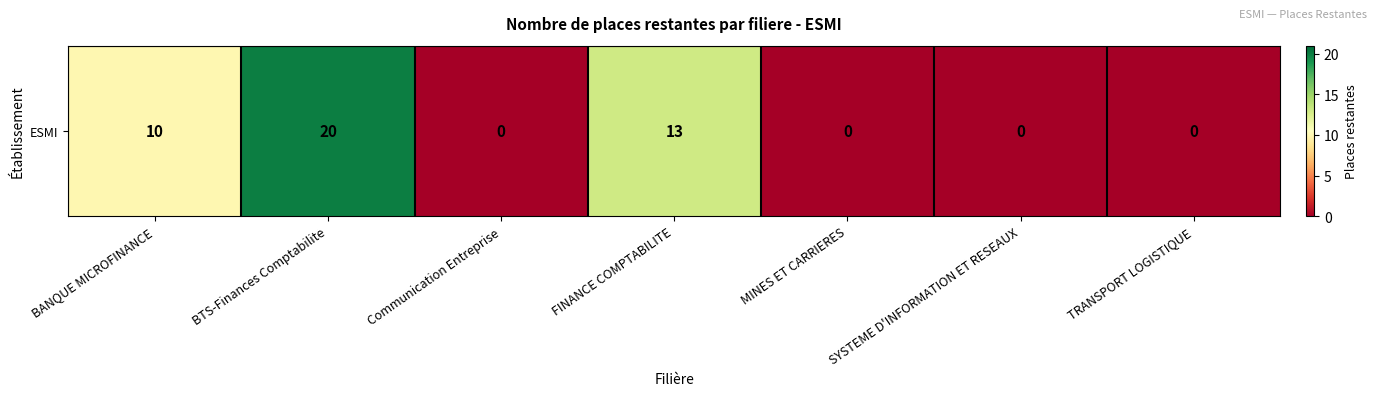

True or false: the data shows 3 at BANQUE MICROFINANCE.

False